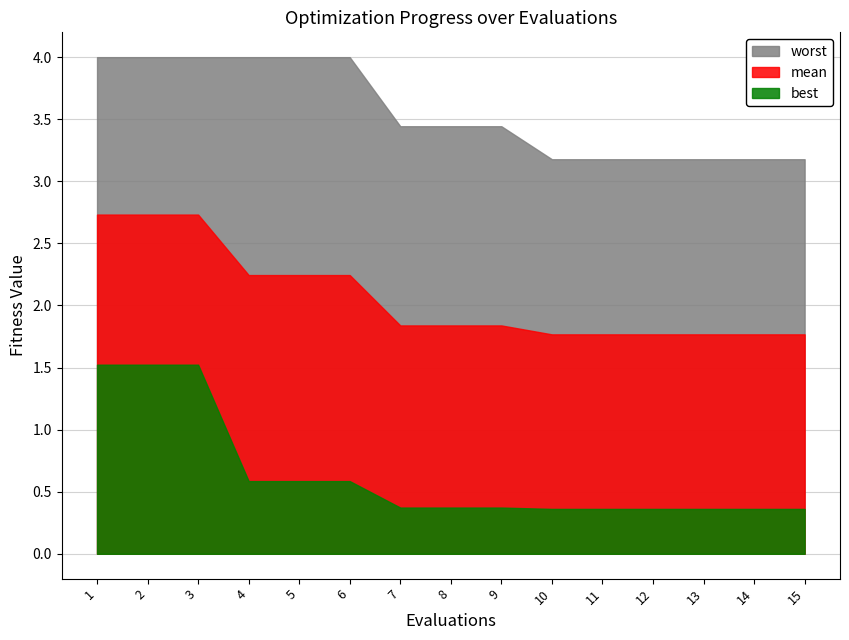

What is the spread (max minus min) of values at 12?

2.8